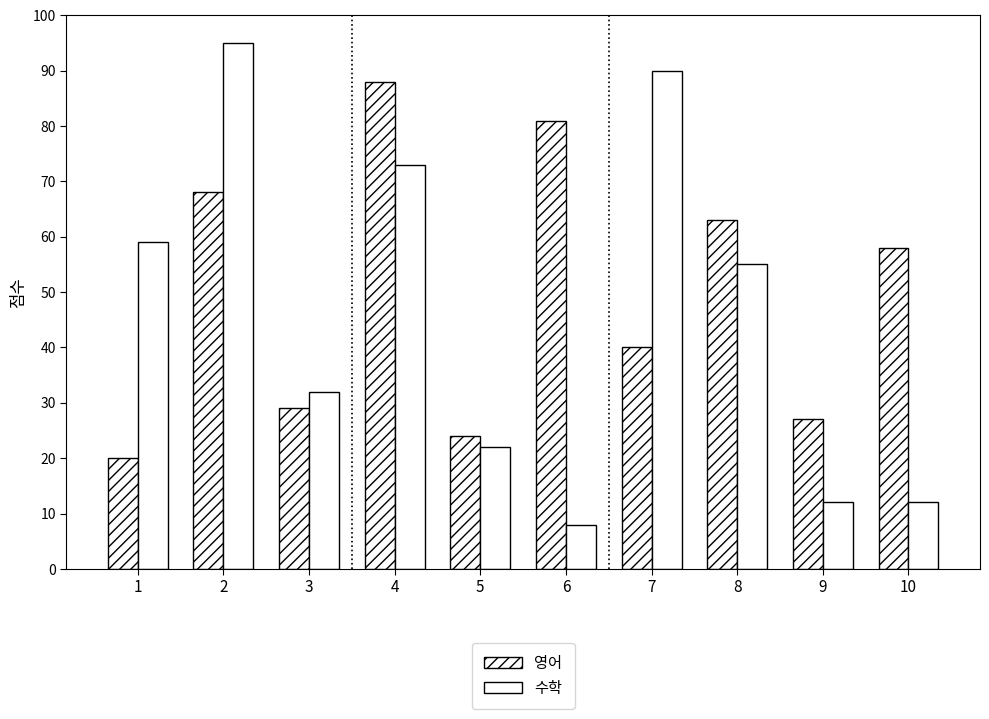

What is the difference between the second highest and second lowest values in the 영어 series?

57